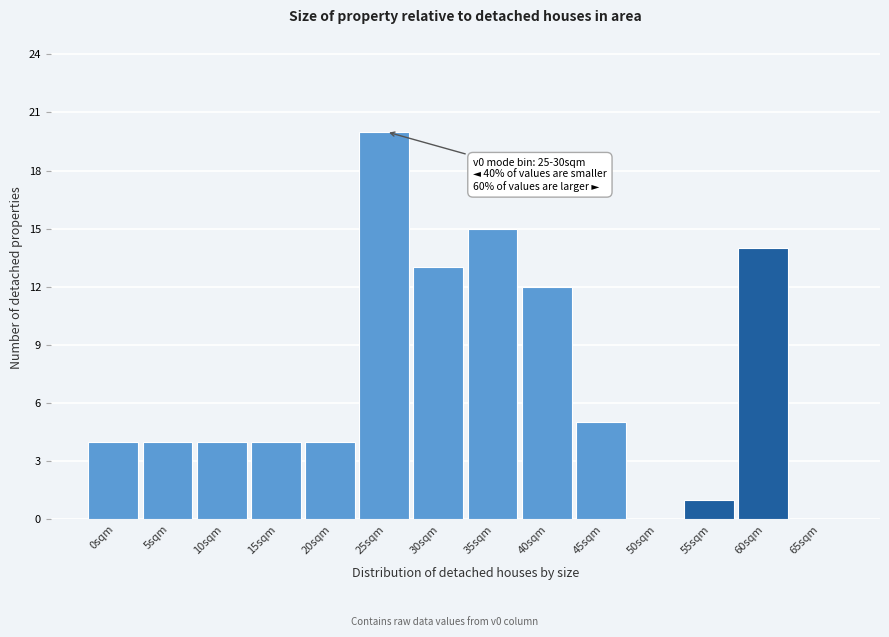

Reading left to right, transcribe all the data shown in this chart.

0sqm=4	5sqm=4	10sqm=4	15sqm=4	20sqm=4	25sqm=20	30sqm=13	35sqm=15	40sqm=12	45sqm=5	50sqm=0	55sqm=1	60sqm=14	65sqm=0